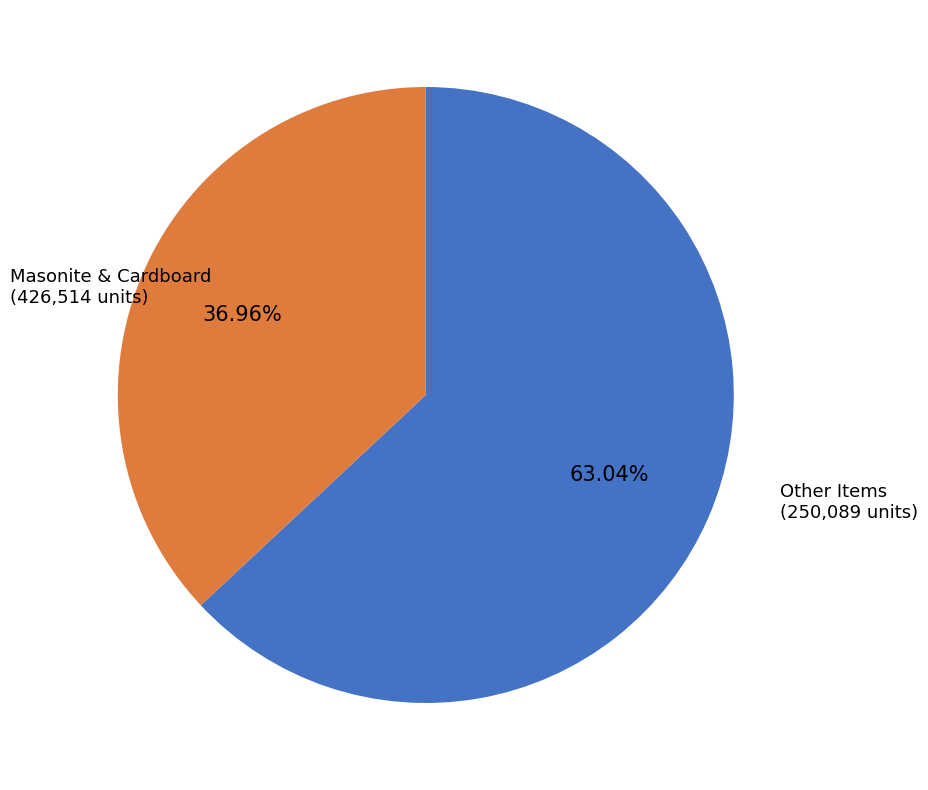

Is there a majority slice in this chart?

Yes